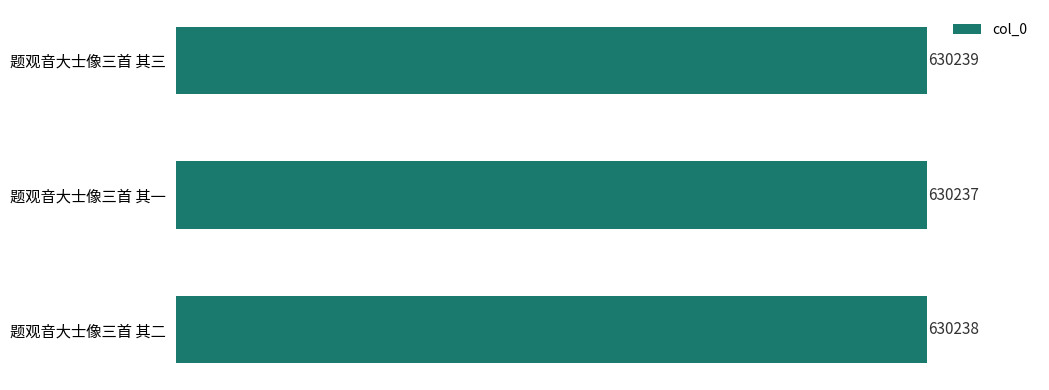

What is the average value?

630238